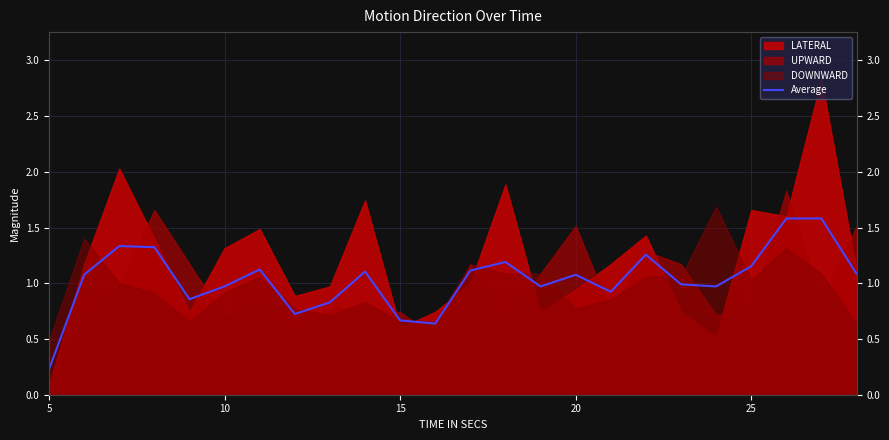

Where is the data nearest to the value 0?

5